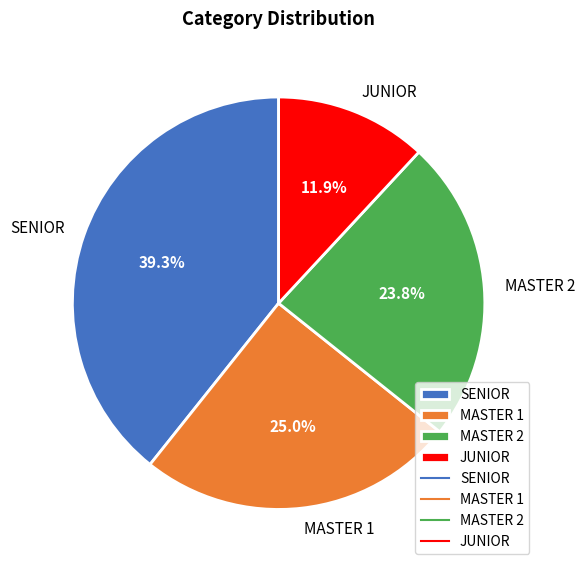

How many segments does this pie chart have?

4